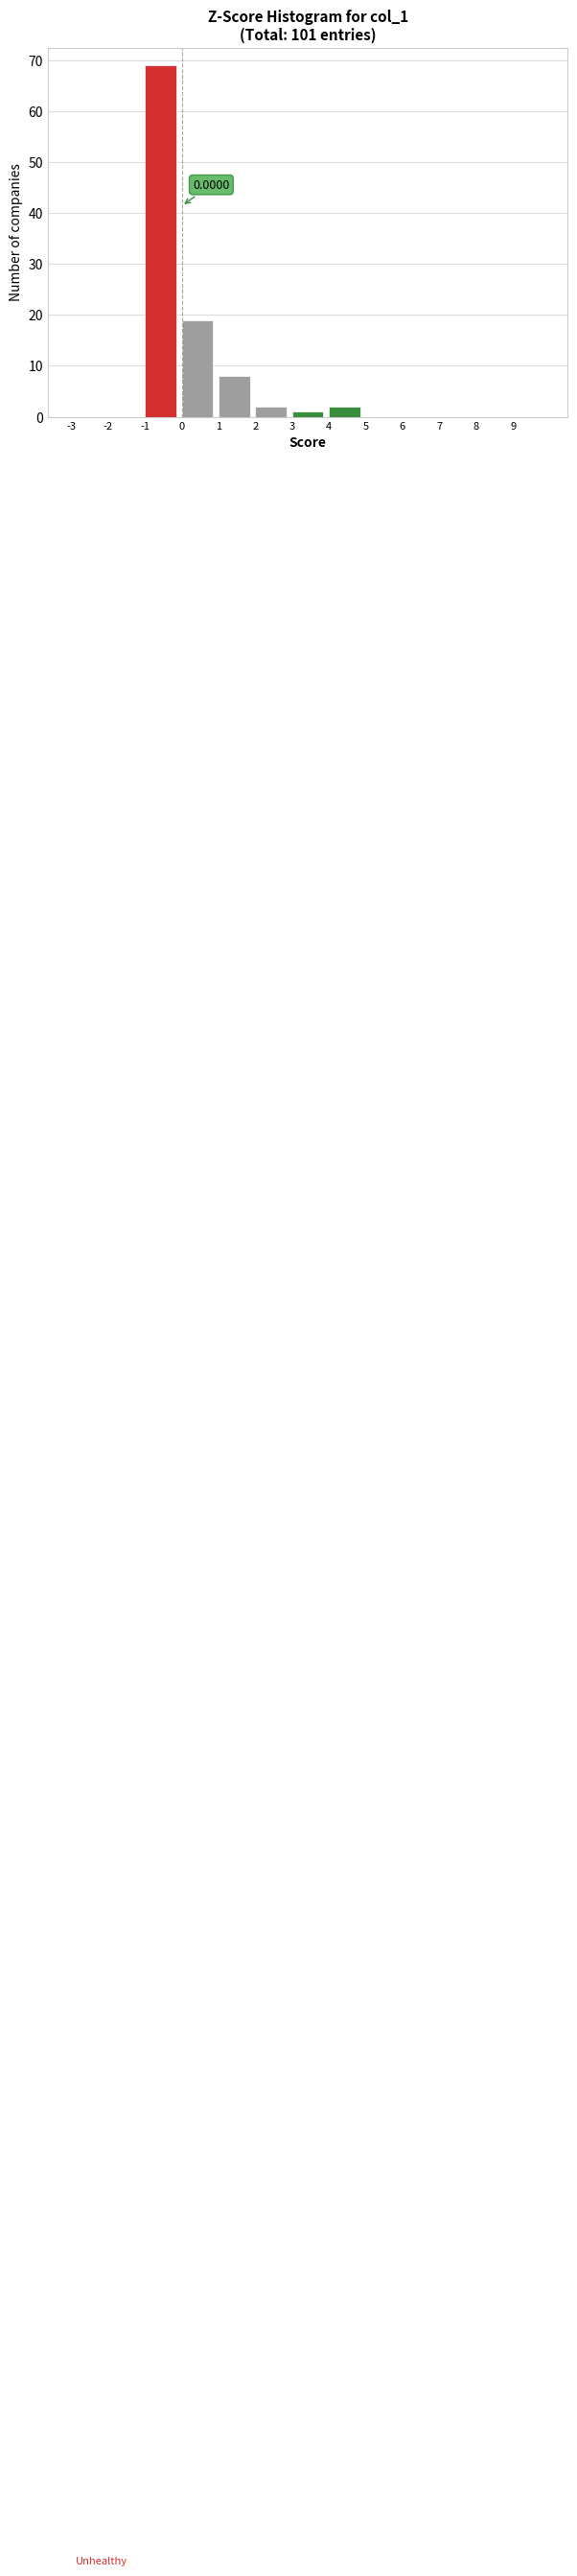

Which range on the x-axis has the tallest bar?

-1 to 0